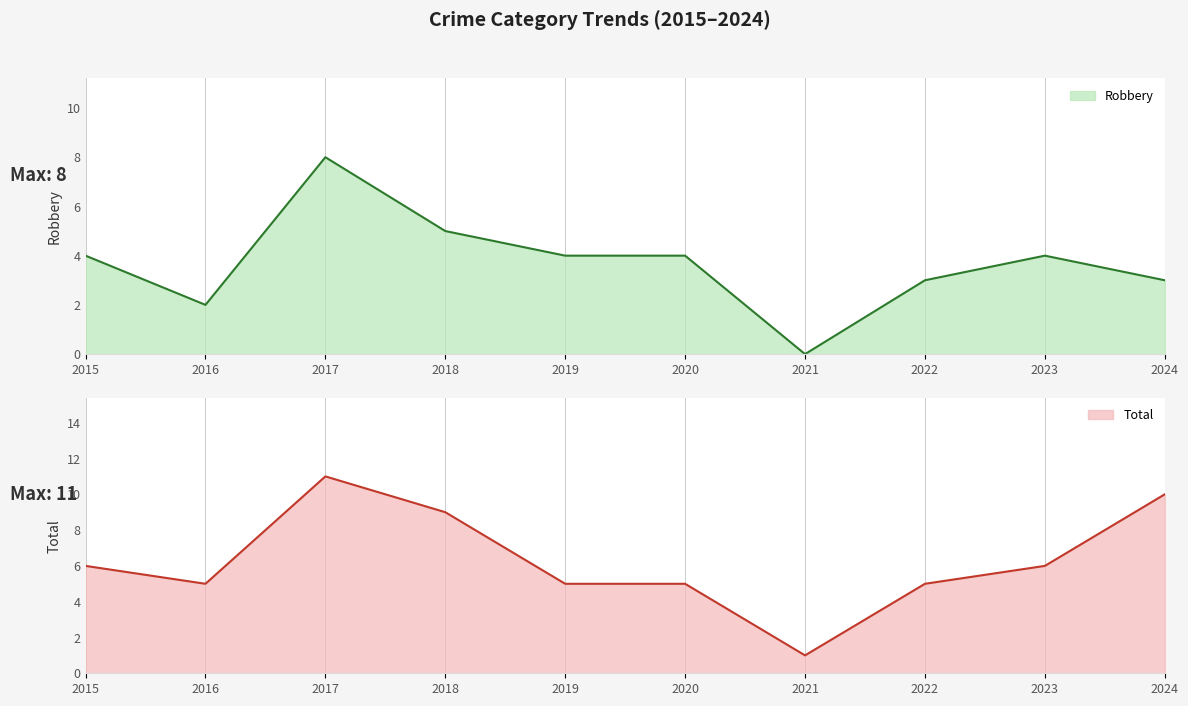

At which label is Robbery closest to 4?

2015